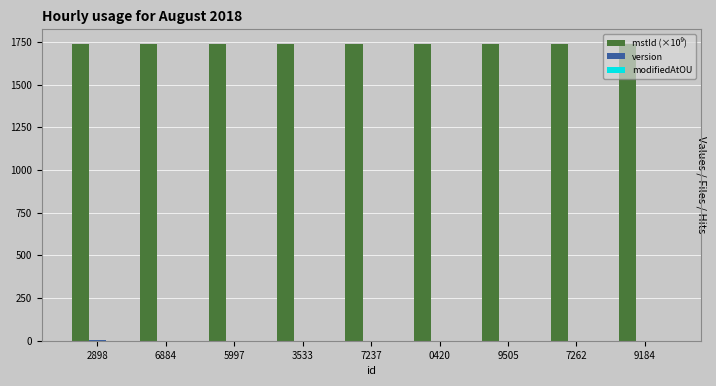

What is the maximum value shown in the chart?

1737.1